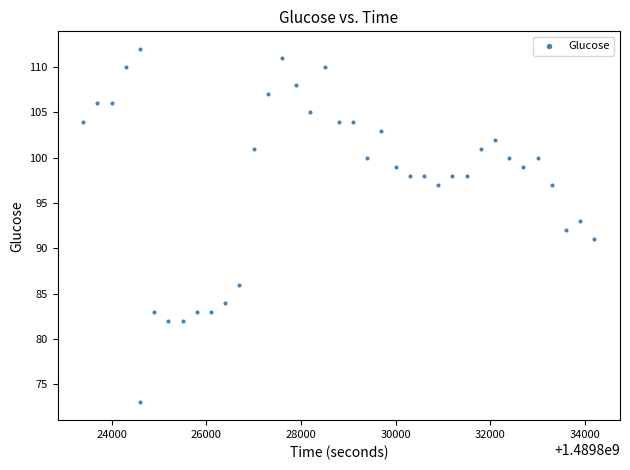

What is the range of Y values (max minus min)?

39